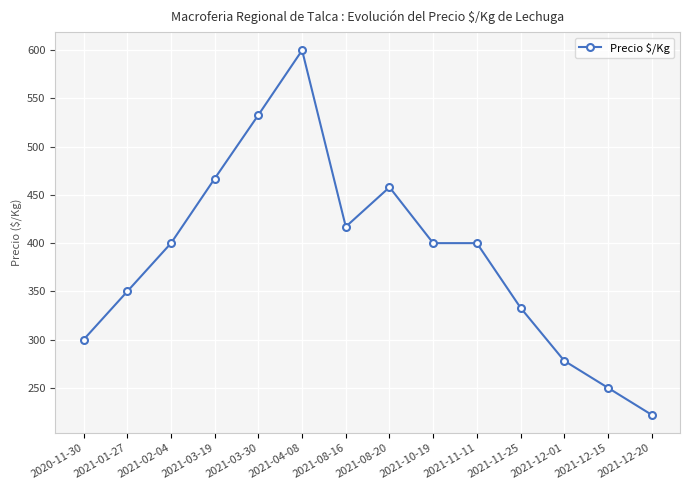

How many values are below 400?

6